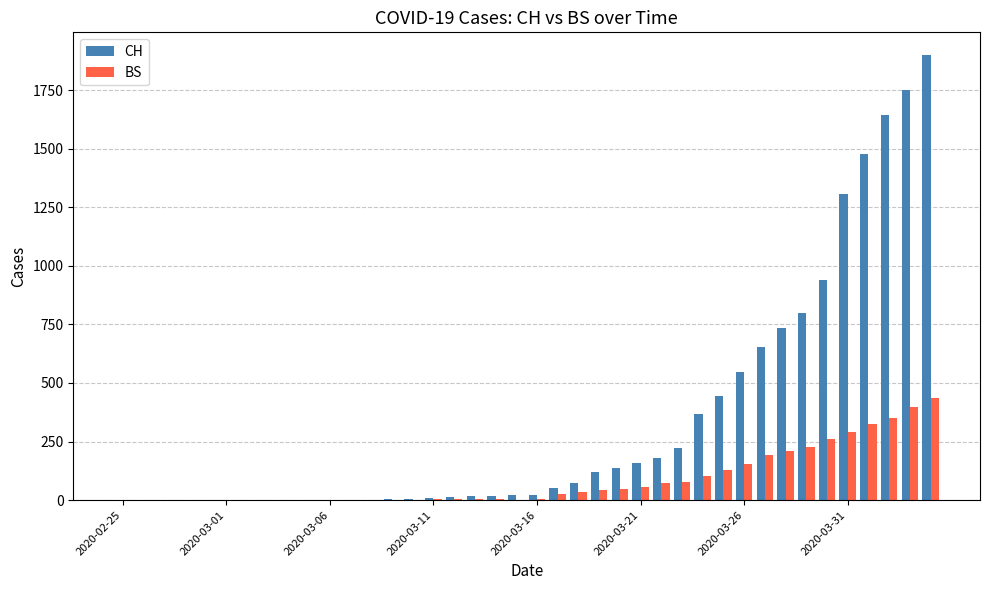

Which series has the largest total across all categories?

CH